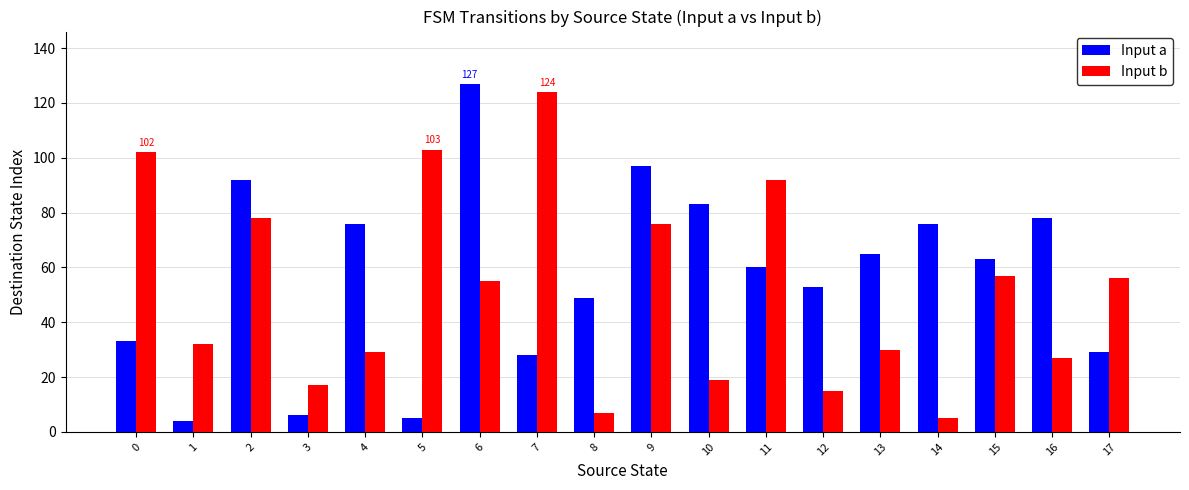

At which label does Input b reach its peak?

7